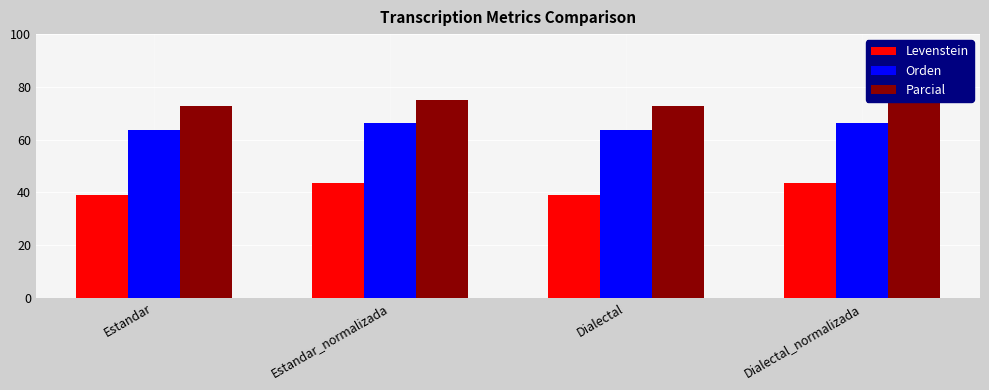

Is it true that Orden equals 35.3 at Estandar?

False